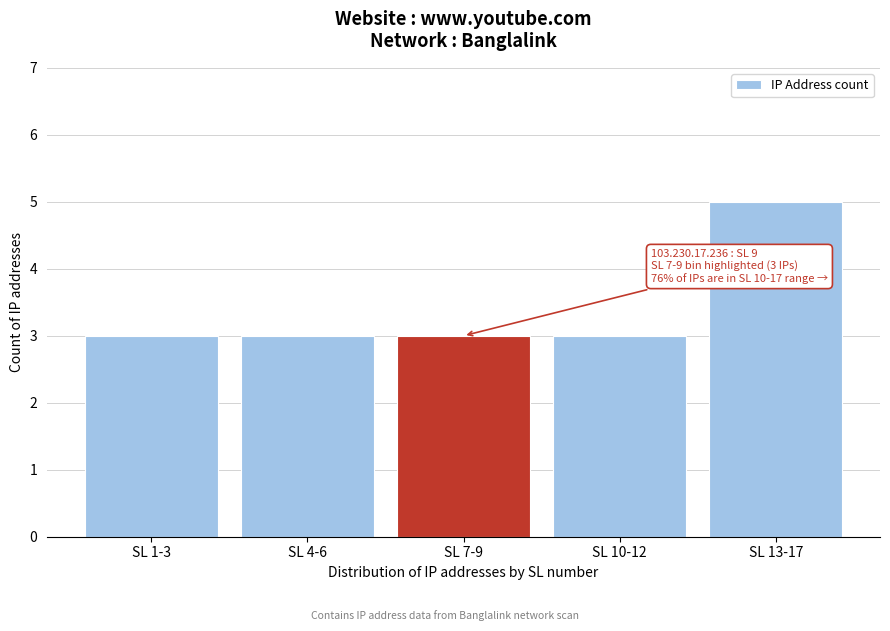

Reading left to right, list all the values displayed in this chart.

3	3	3	3	5